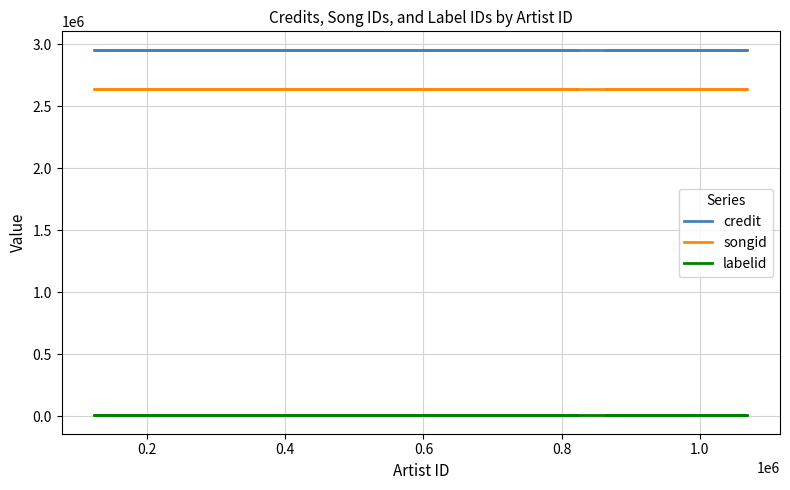

True or false: songid and credit intersect in this chart.

False